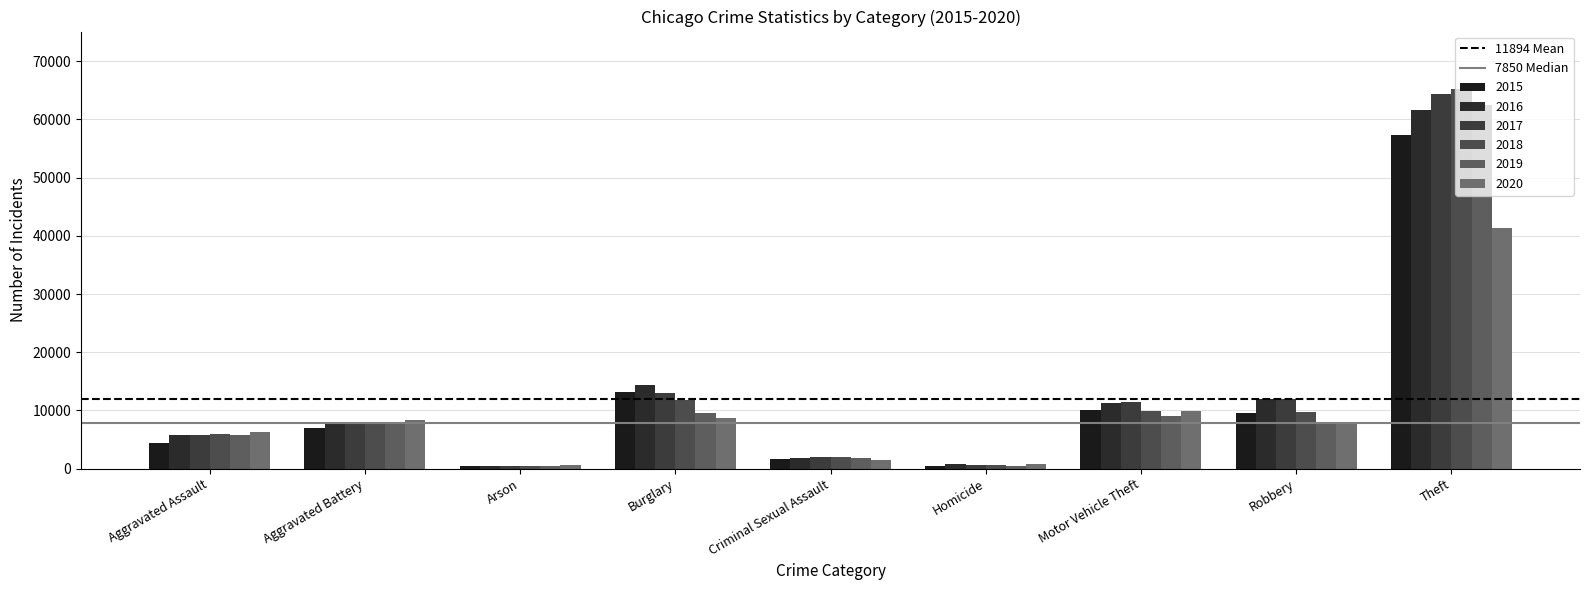

Between Aggravated Battery and Aggravated Assault, which is larger?

Aggravated Battery